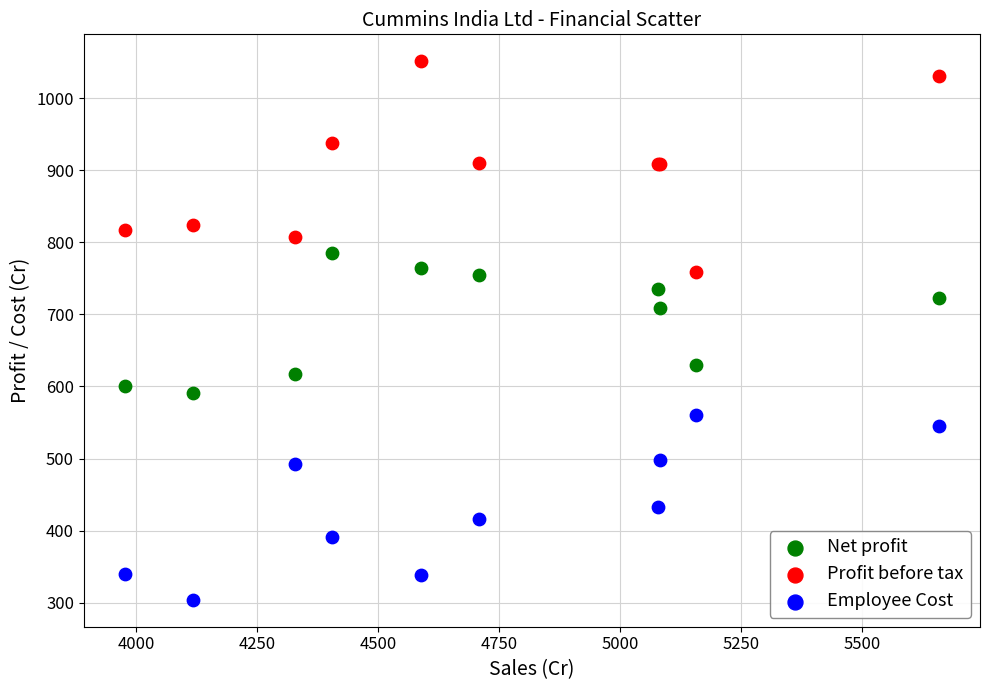

What are all the series names shown in the legend?

Net profit, Profit before tax, Employee Cost